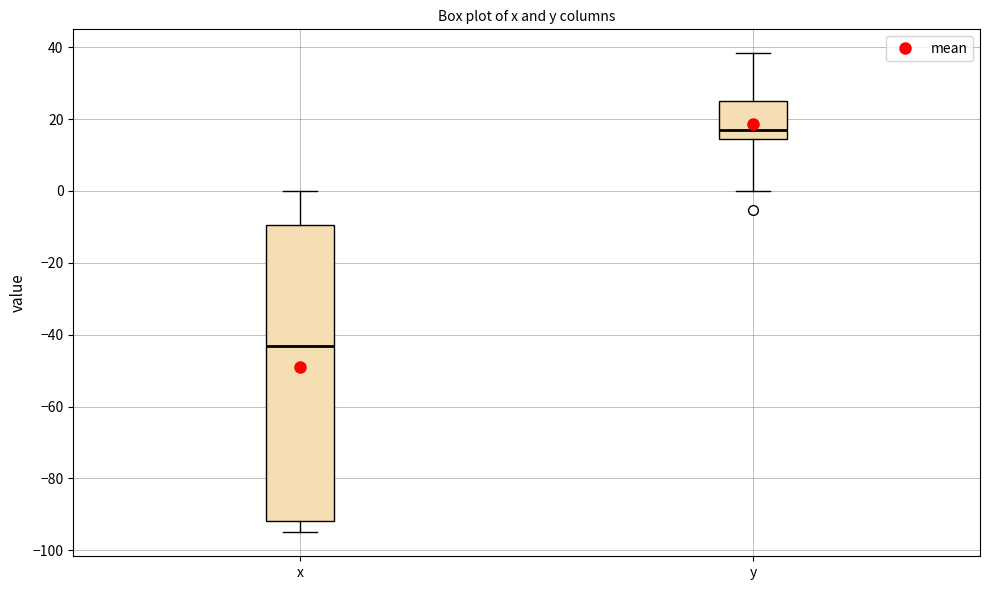

Reading left to right, transcribe this box plot: for each box, give where its median line is, the range the box spans, and where its two whiskers end, as read against the y-axis. The values are not printed on the chart, so give them approximately, as read against the axis.

x: median -44, box -92 to -10, whiskers -94 to 0
y: median 18, box 14 to 24, whiskers 0 to 38